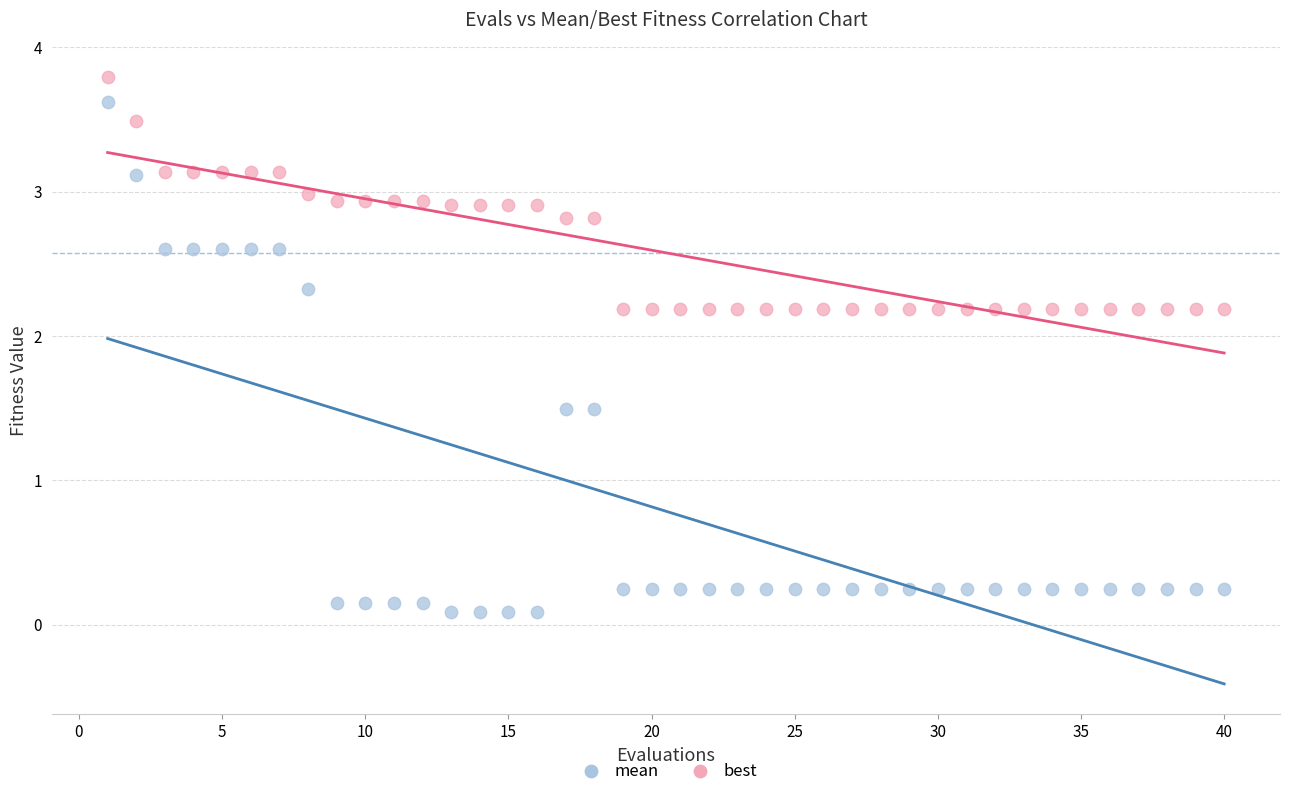

Across all data points, what is the range of X values (max minus min)?

39.0